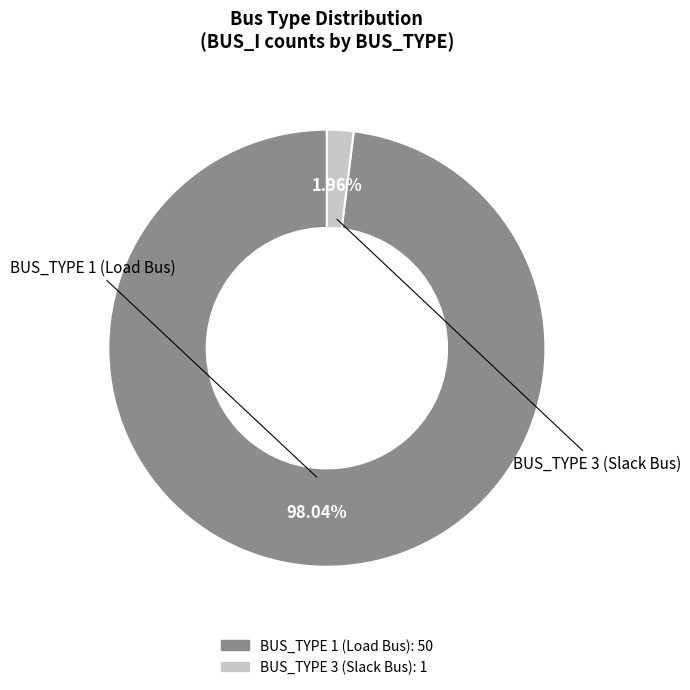

Is there any slice that represents more than half of the pie?

Yes